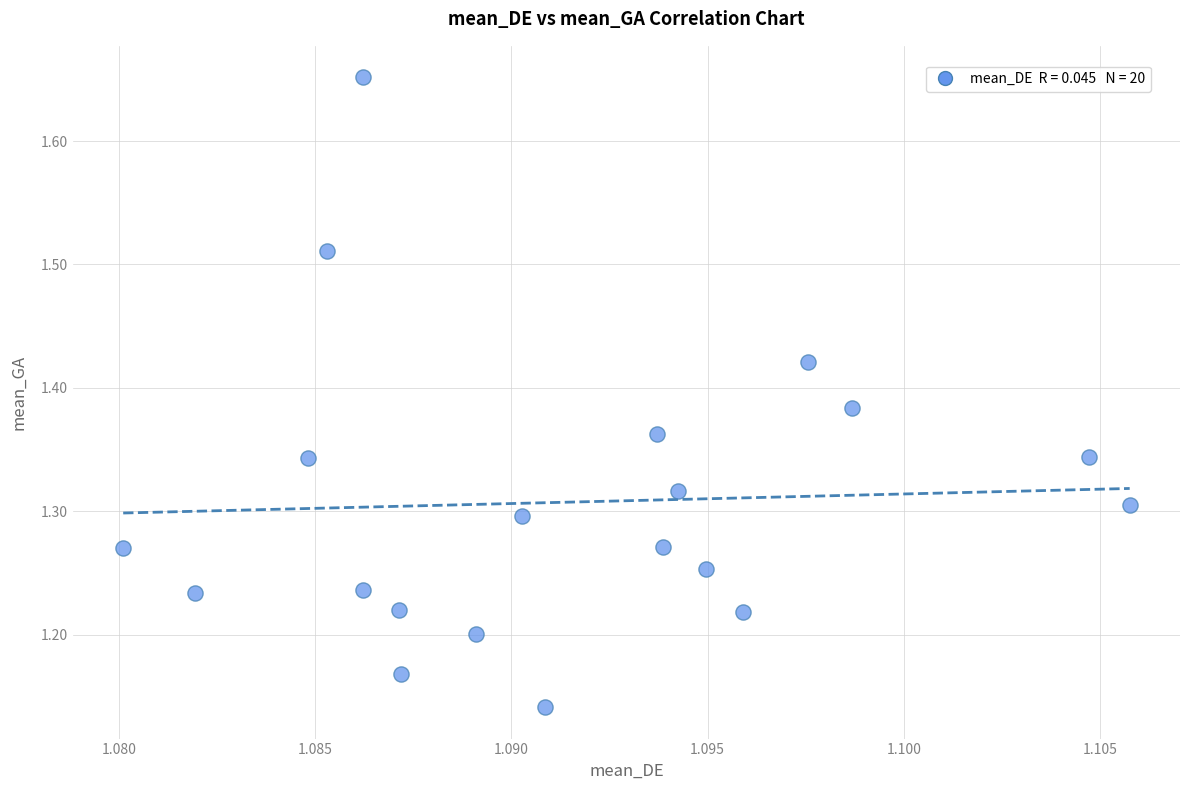

What is the range of Y values (max minus min)?

0.5